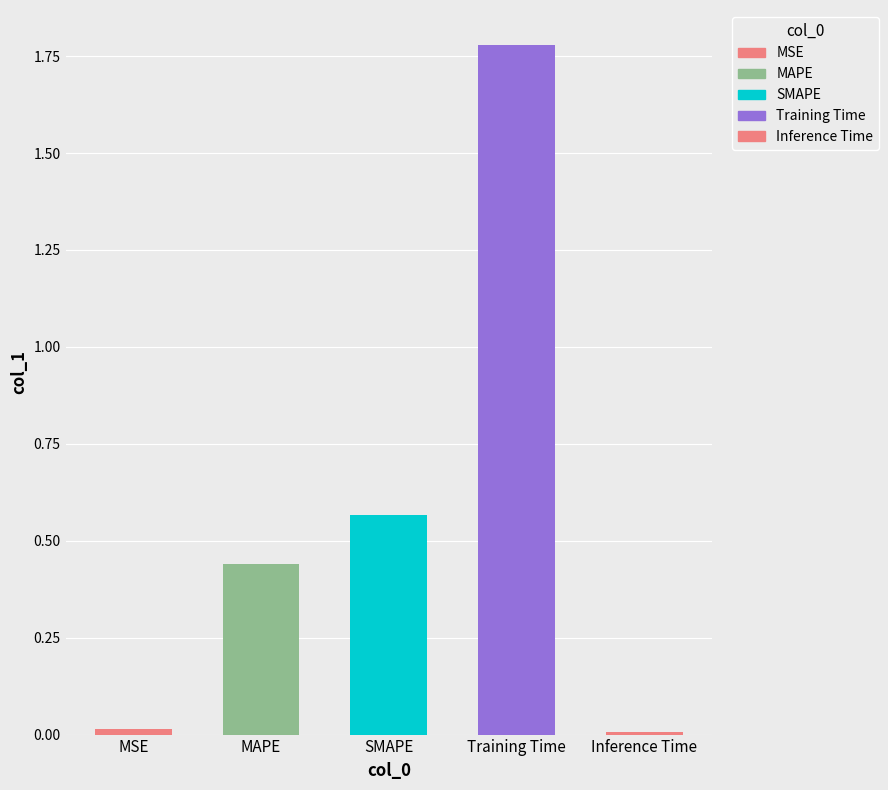

Between MAPE and Inference Time, which is larger?

MAPE